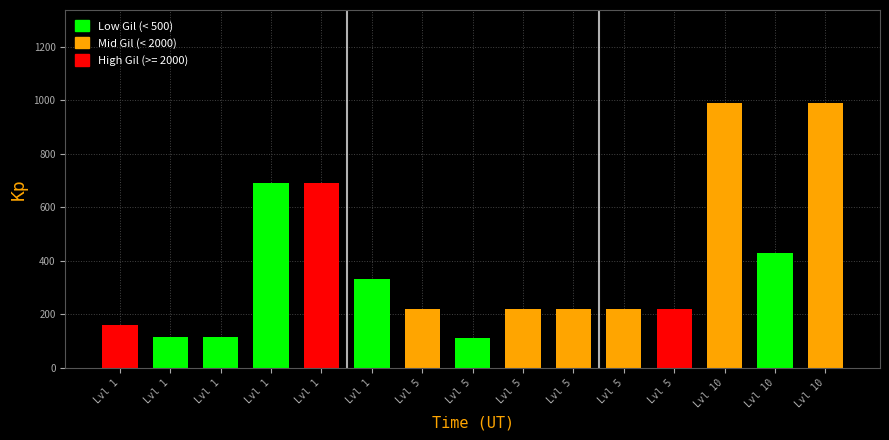

How many categories are shown in the chart?

15